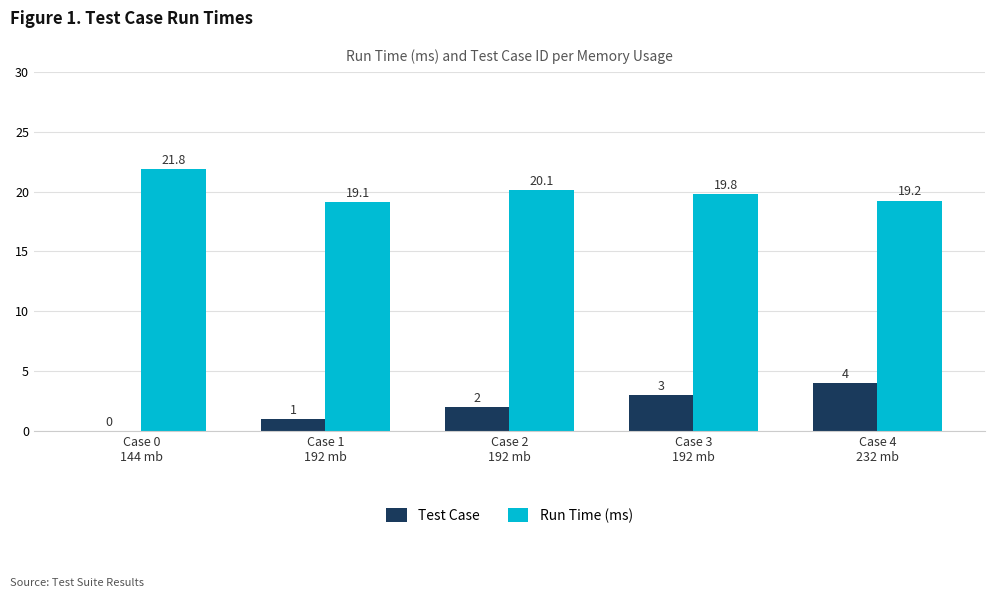

The Run Time (ms) series shows 20.1 at Case 2
192 mb. True or false?

True